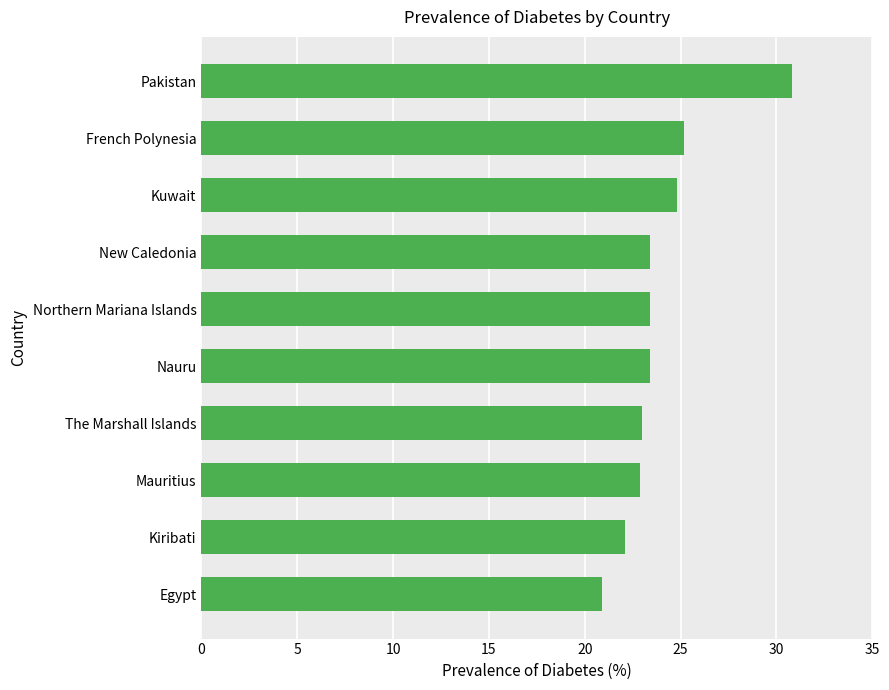

True or false: the data shows 42.6 at Pakistan.

False